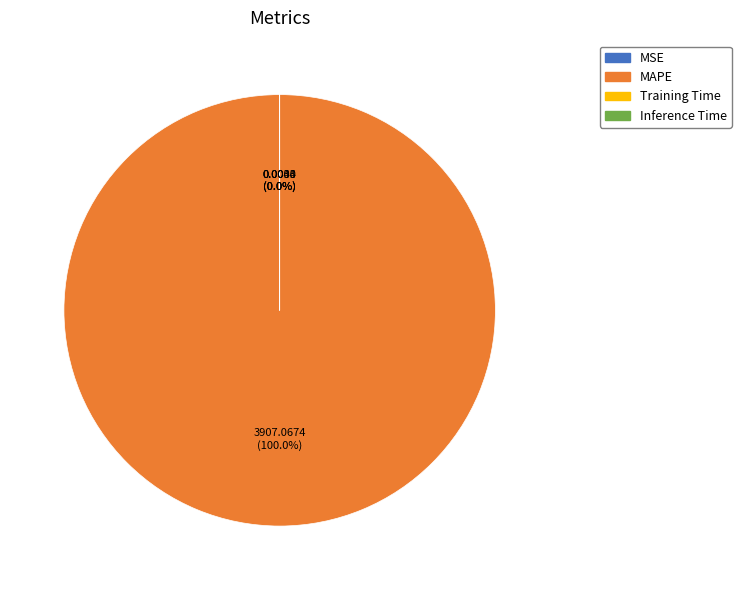

How many segments does this pie chart have?

4